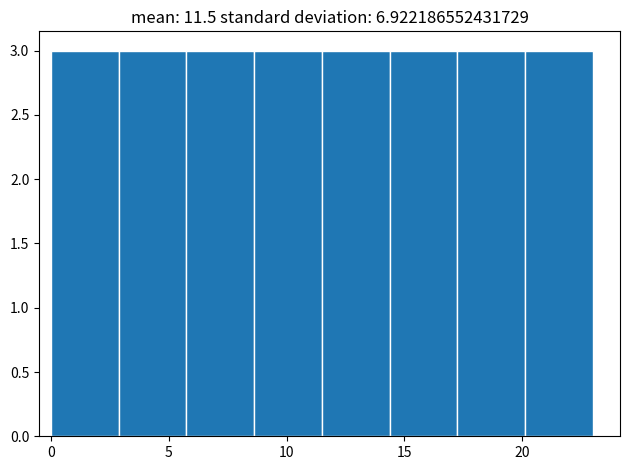

Reading left to right, list every bar in this chart as the range it spans on the x-axis followed by its height. Neither the bar edges nor the heights are printed on the chart, so give them approximately, as read against the axes.

0.0 to 3.0: 3
3.0 to 6.0: 3
6.0 to 8.5: 3
8.5 to 11.5: 3
11.5 to 14.5: 3
14.5 to 17.5: 3
17.5 to 20.0: 3
20.0 to 23.0: 3